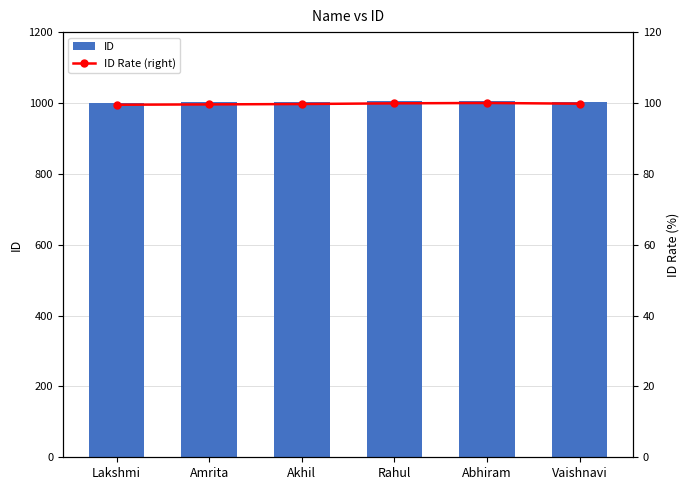

Which category has the lowest value in the ID Rate (right) series?

Lakshmi